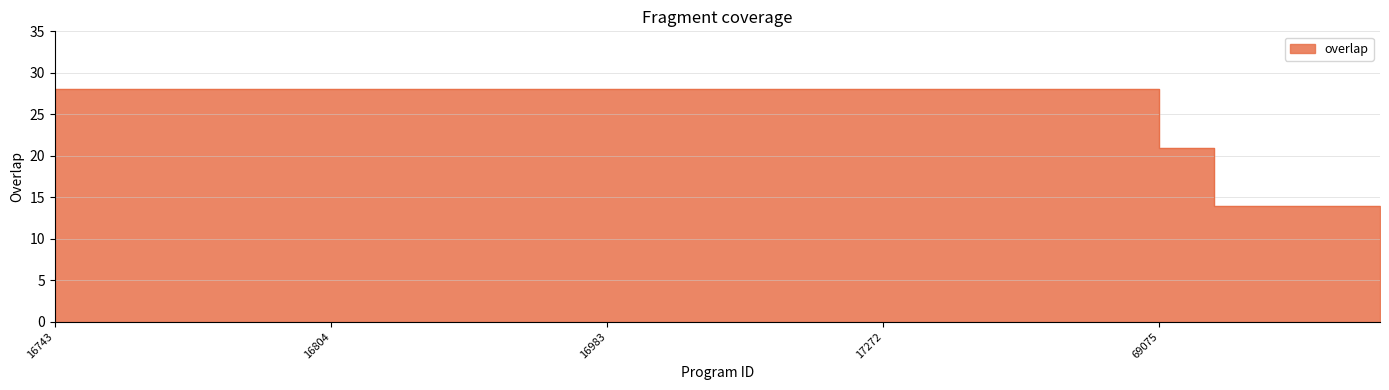

What value does the data have at 16912, to the nearest 10?

30